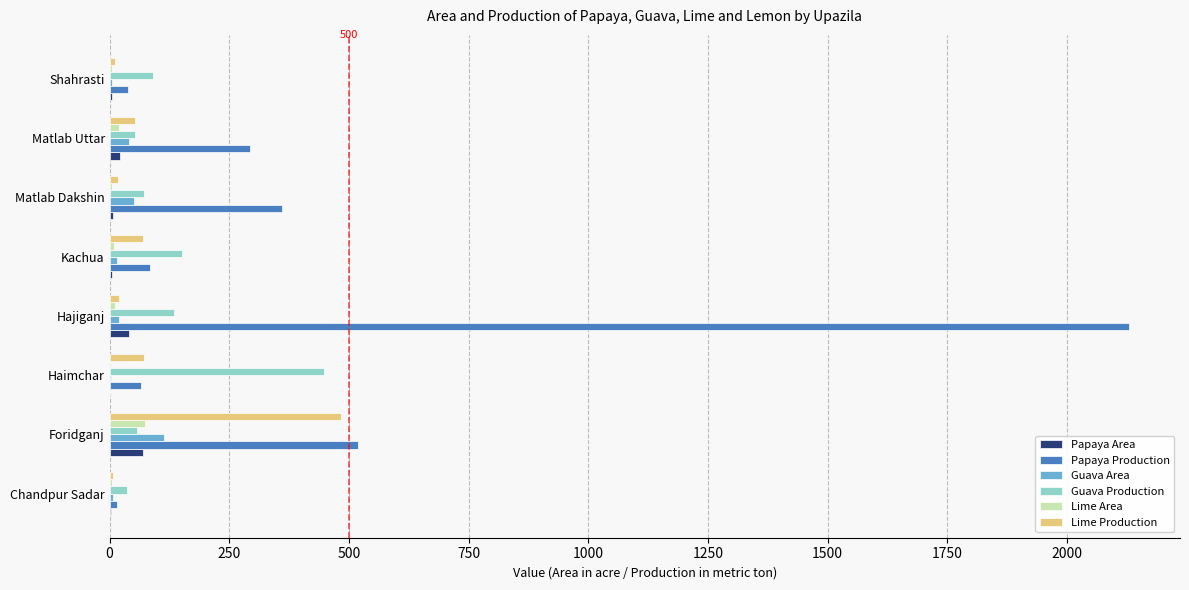

At which label is Papaya Production closest to 1073?

Foridganj